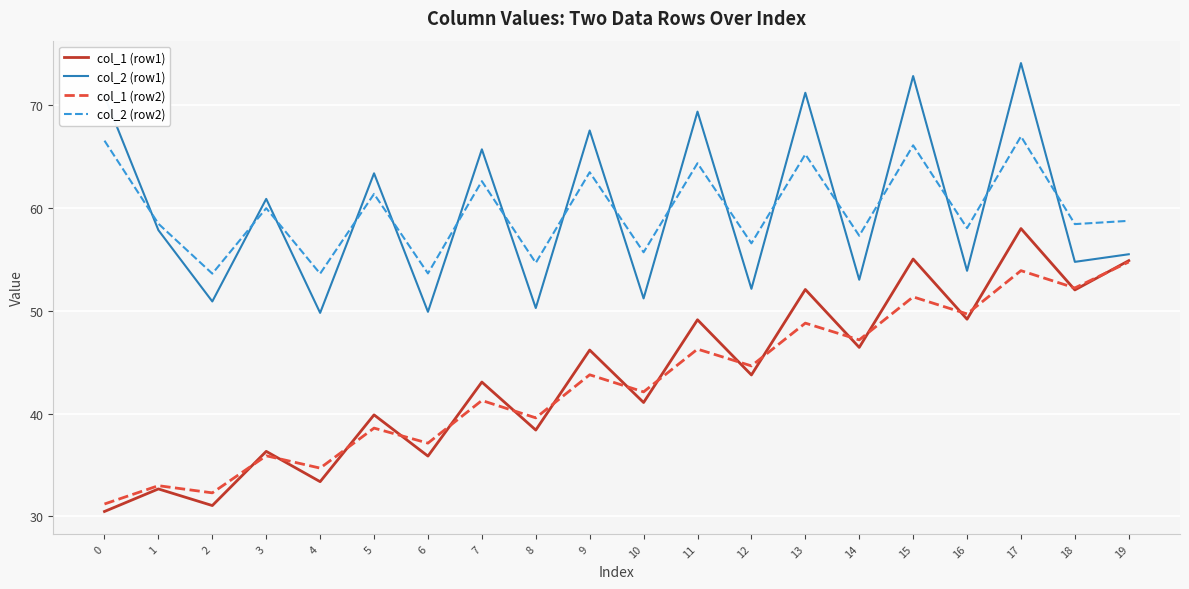

Which series changed the most between 7 and 11?

col_1 (row1)